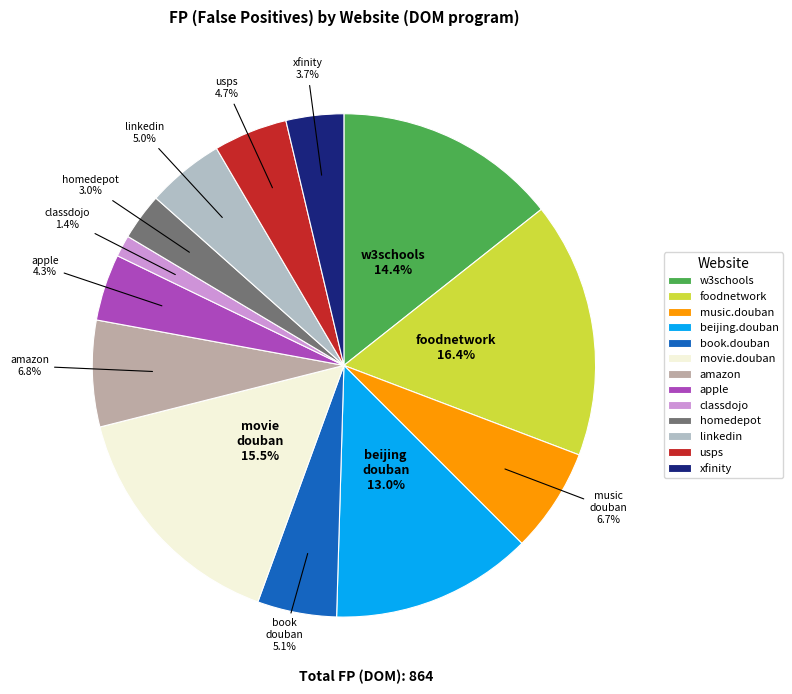

To the nearest percent, what is the difference between the largest and smallest slice percentages?

15%